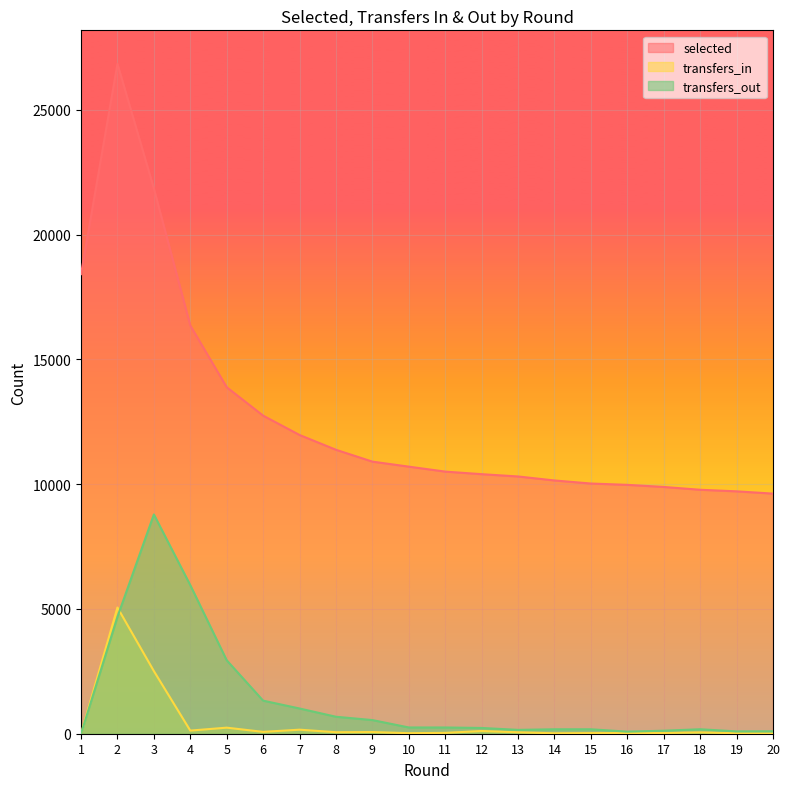

What are all the series names shown in the legend?

selected, transfers_in, transfers_out